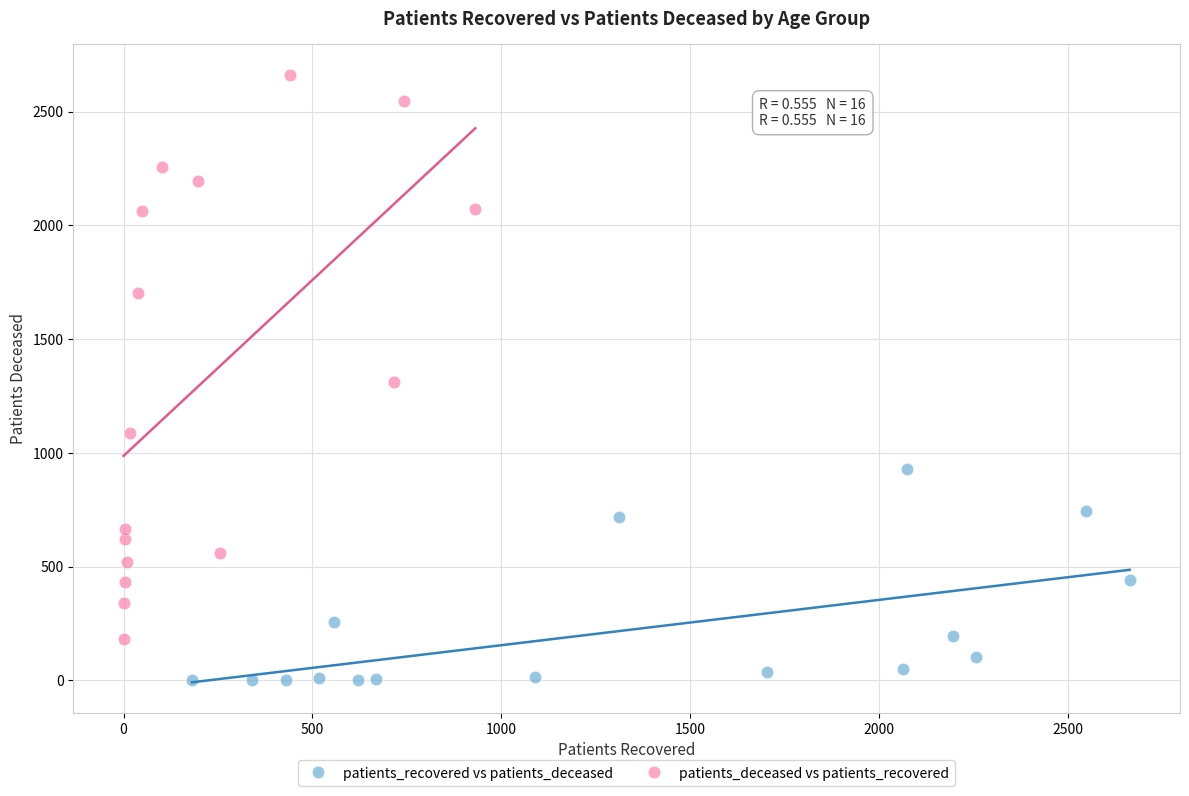

Which series reaches the maximum Y coordinate?

patients_deceased vs patients_recovered